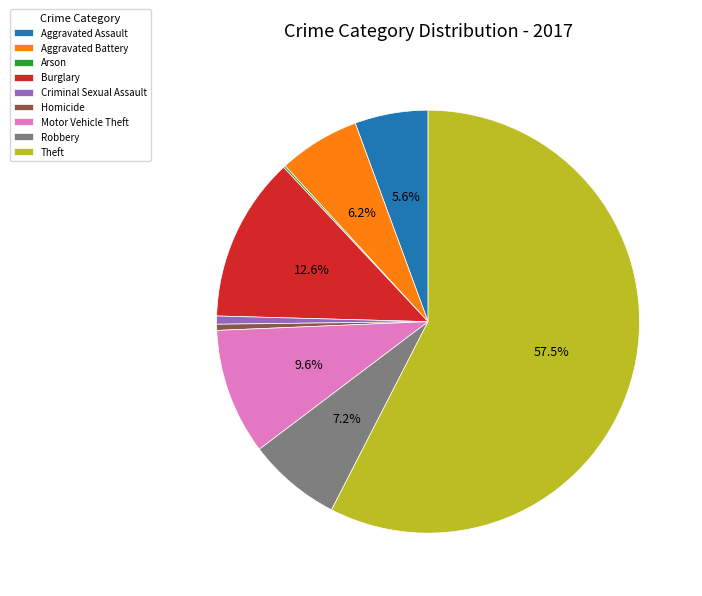

Is the sum of Criminal Sexual Assault and Robbery greater than half?

No